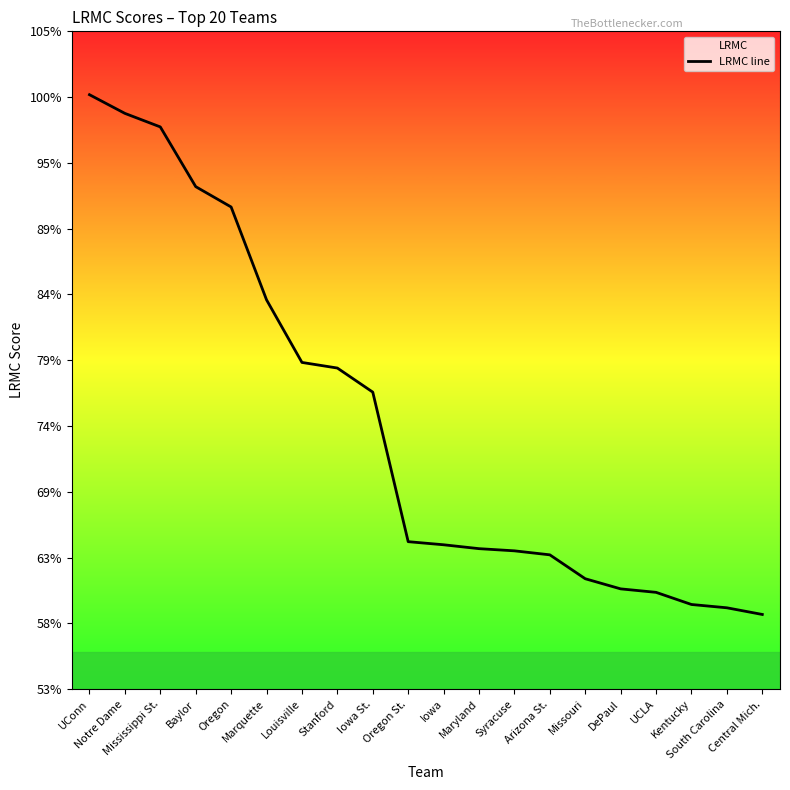

Rank the categories by value from lowest to highest.

Central Mich., South Carolina, Kentucky, UCLA, DePaul, Missouri, Arizona St., Syracuse, Maryland, Iowa, Oregon St., Iowa St., Stanford, Louisville, Marquette, Oregon, Baylor, Mississippi St., Notre Dame, UConn